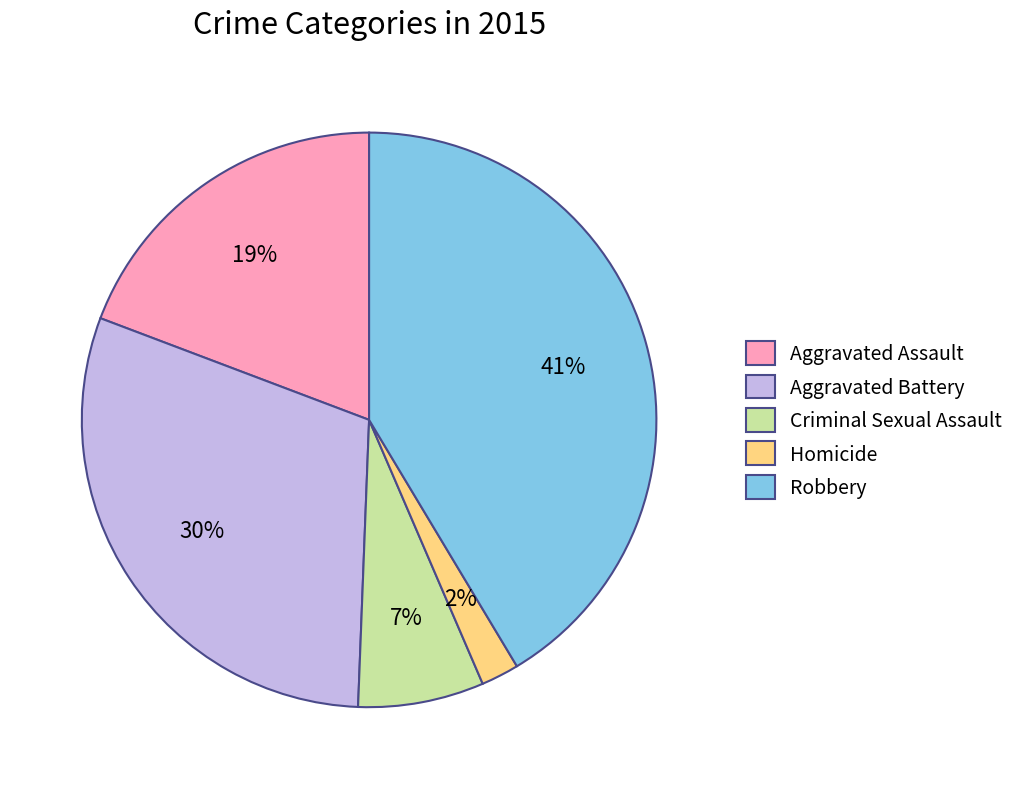

Approximately how many times larger is the value at Homicide compared to Aggravated Assault?

0.1